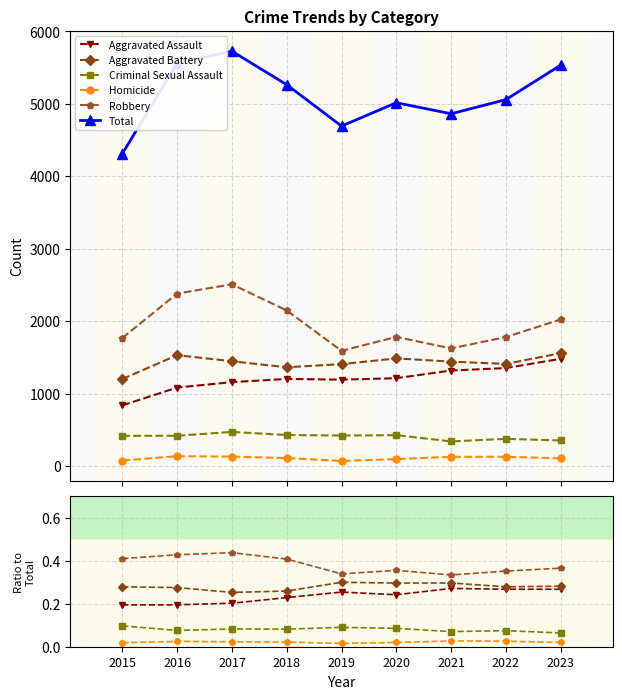

List the labels in order of Total value, largest first.

2017, 2016, 2023, 2018, 2022, 2020, 2021, 2019, 2015